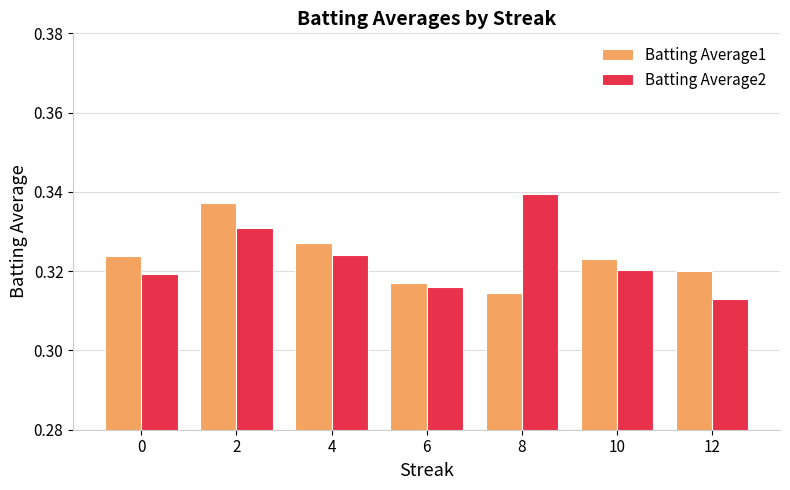

What is the sum of all Batting Average1 values?

2.3